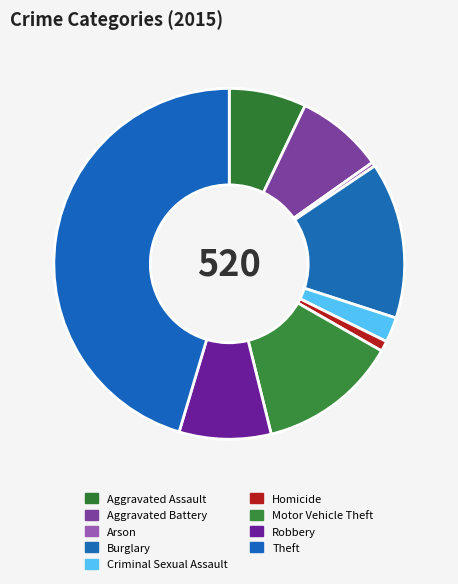

Is Theft the majority of the pie?

No